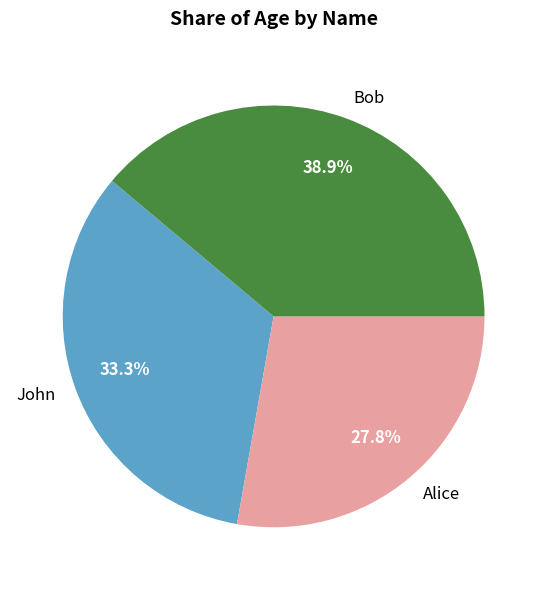

Which has a higher value, Alice or Bob?

Bob